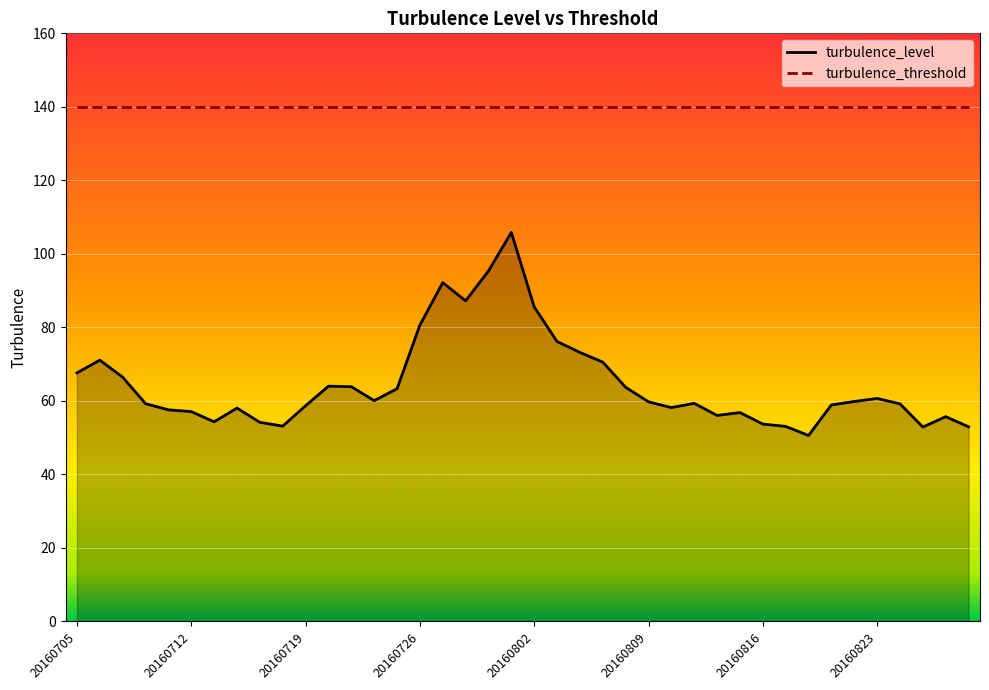

Which series has the widest spread of values?

turbulence_level